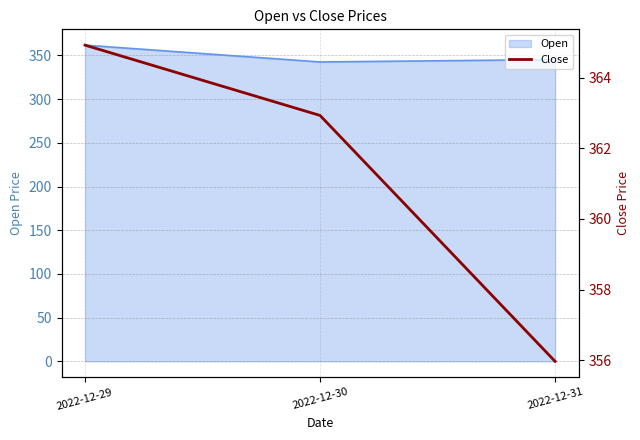

At which label does the data first exceed 362?

2022-12-29